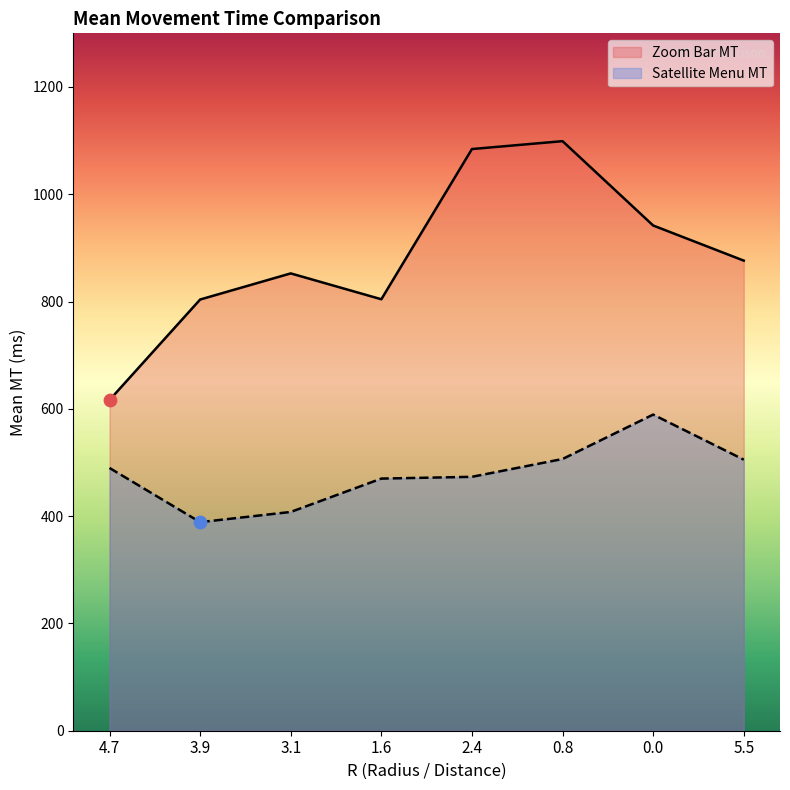

At how many categories does at least one series exceed 933?

3